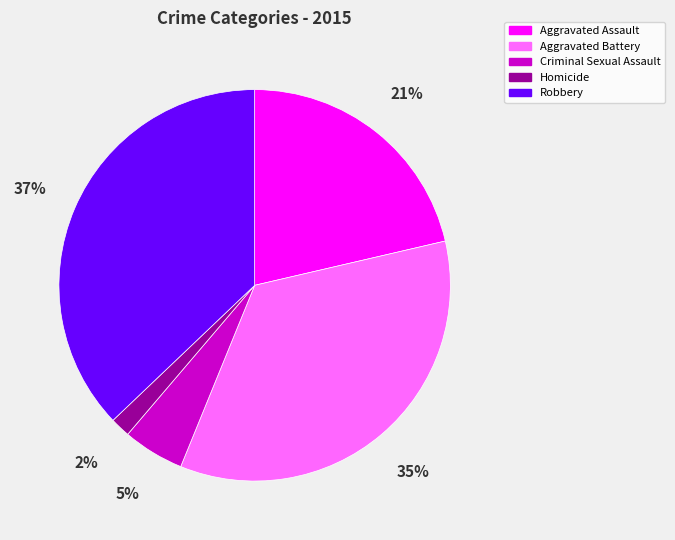

True or false: Aggravated Battery accounts for 28% of the total.

False